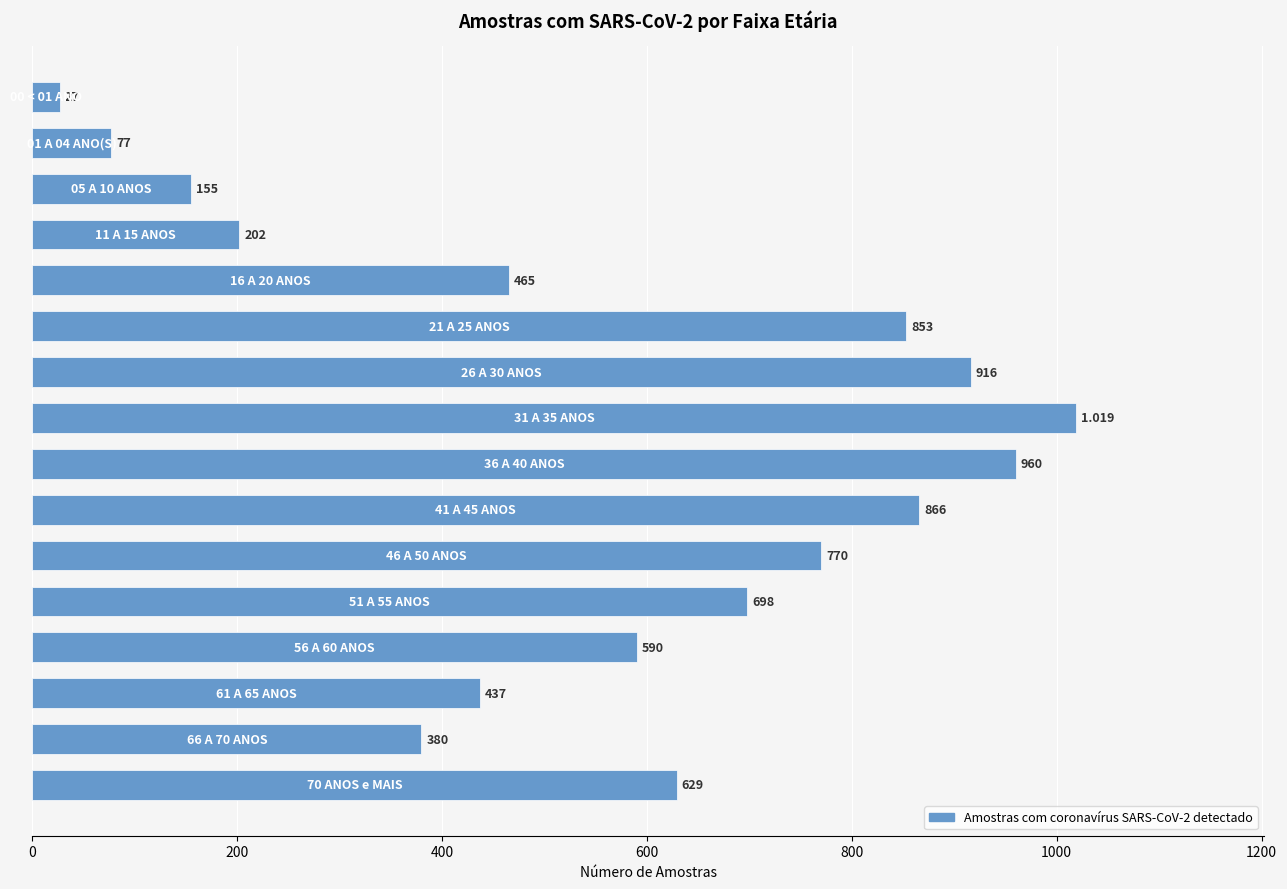

How many distinct data groups are displayed?

1